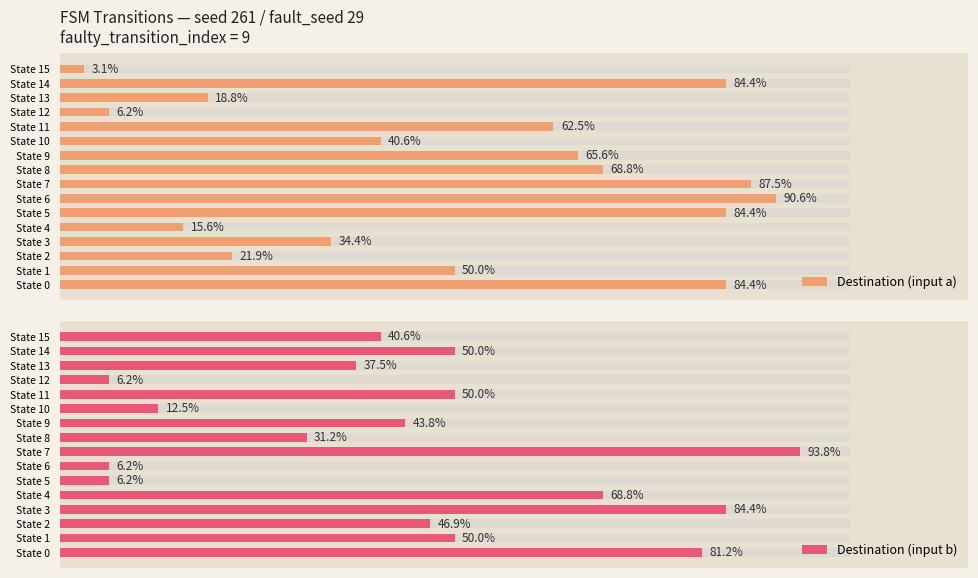

What are all the series names shown in the legend?

Destination (input a), Destination (input b)